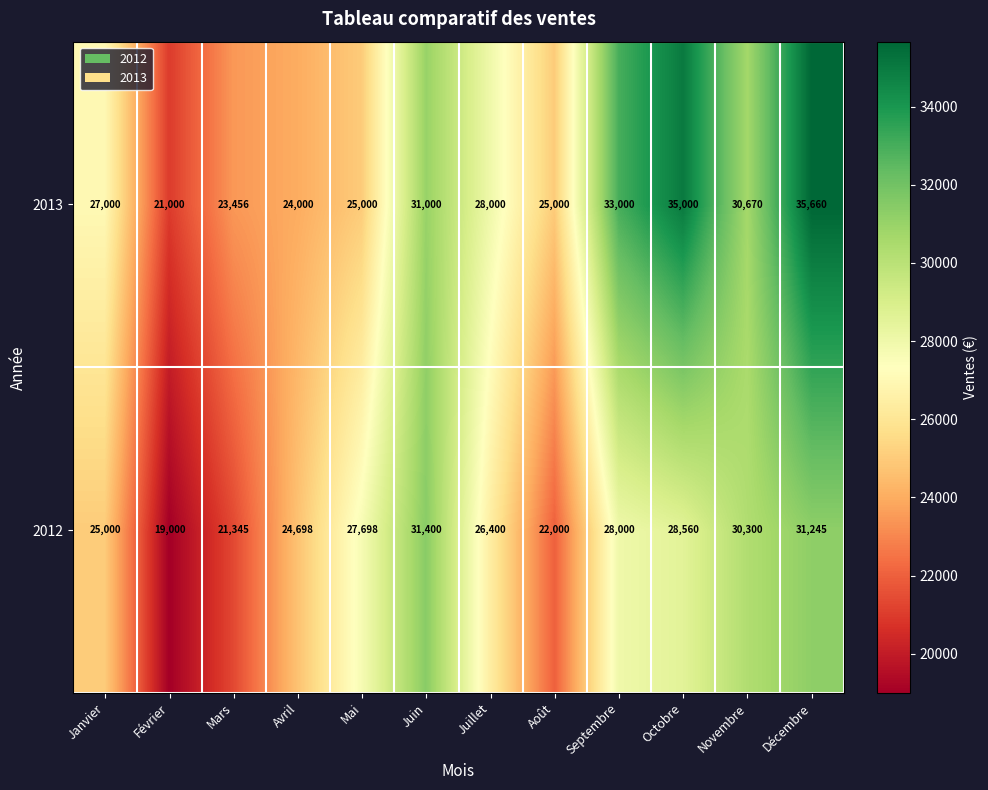

Which series changed the most between Février and Août?

2013